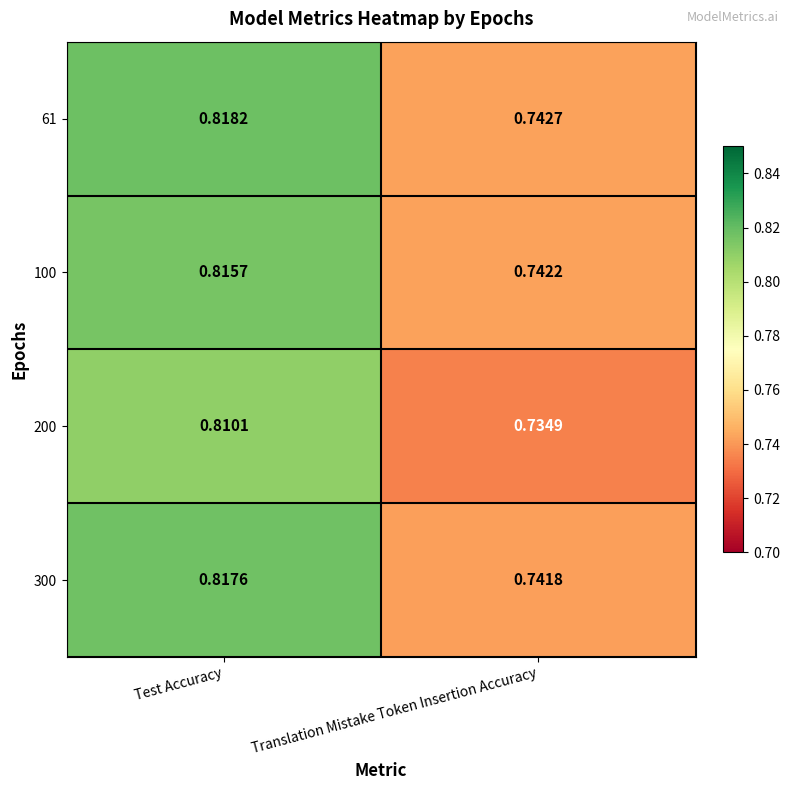

What is the total value across all series at Translation Mistake Token Insertion Accuracy?

3.0